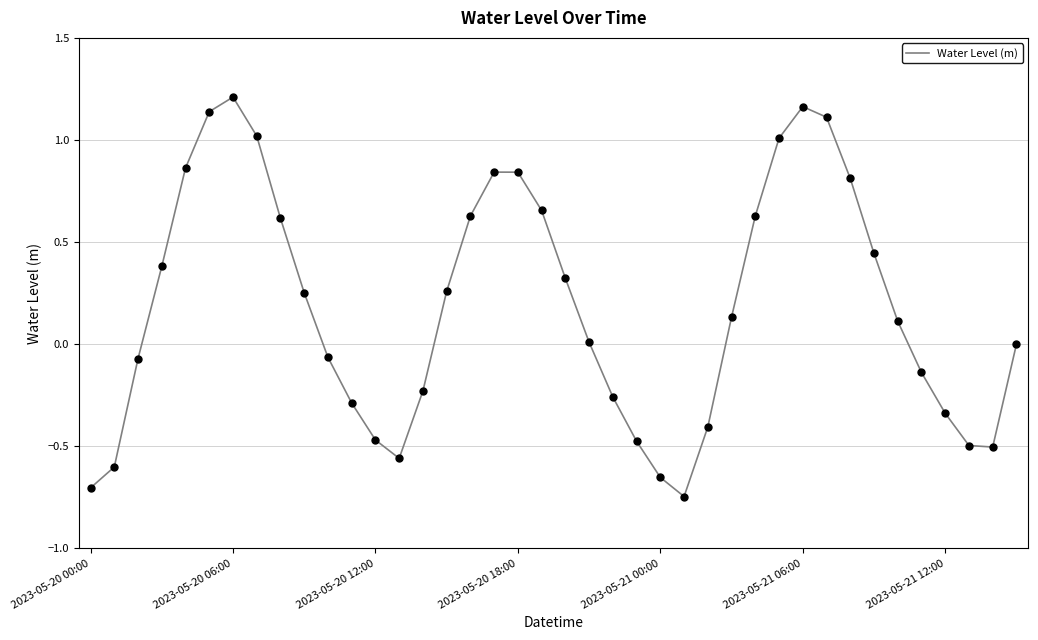

What is the difference between the maximum and minimum values?

2.0